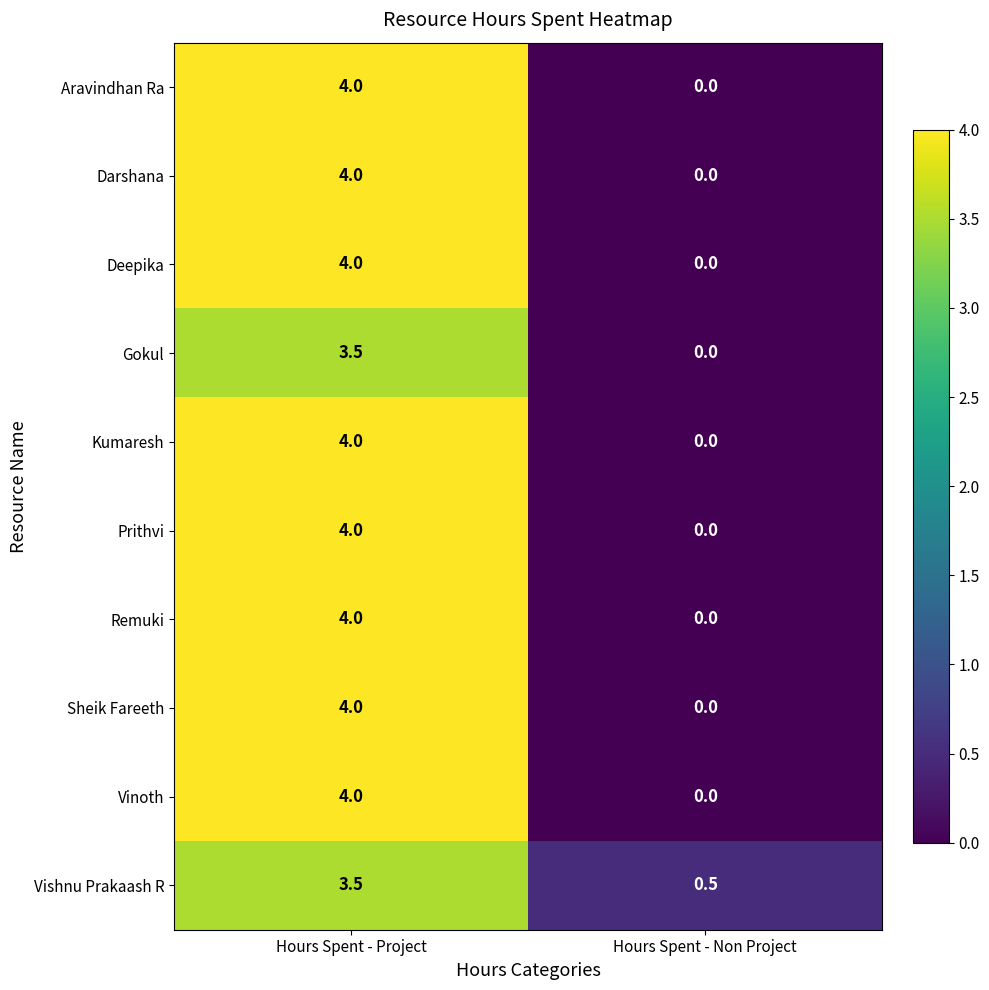

Which category has the lowest value across all series?

Hours Spent - Non Project